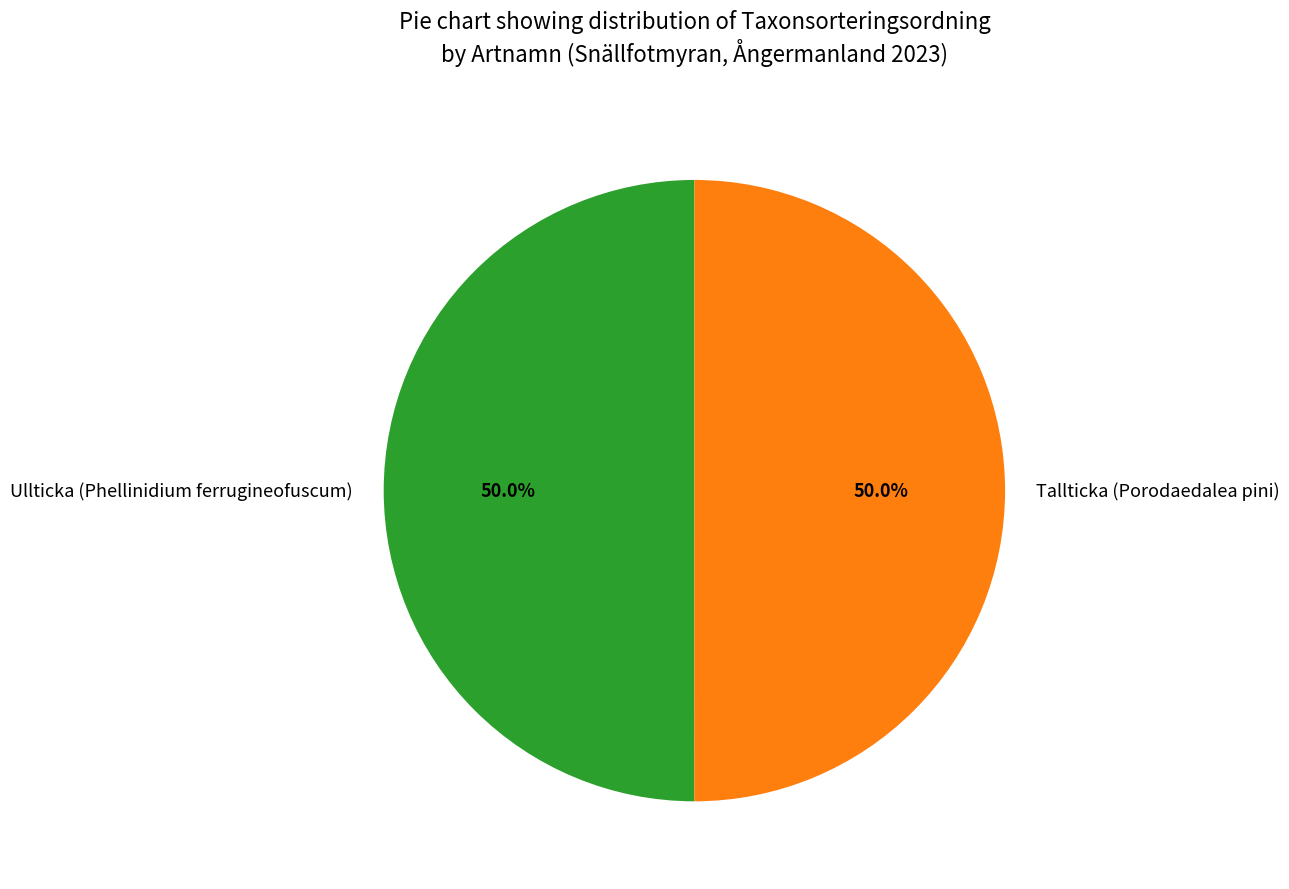

Is it true that Tallticka (Porodaedalea pini) is 50% of the pie?

True